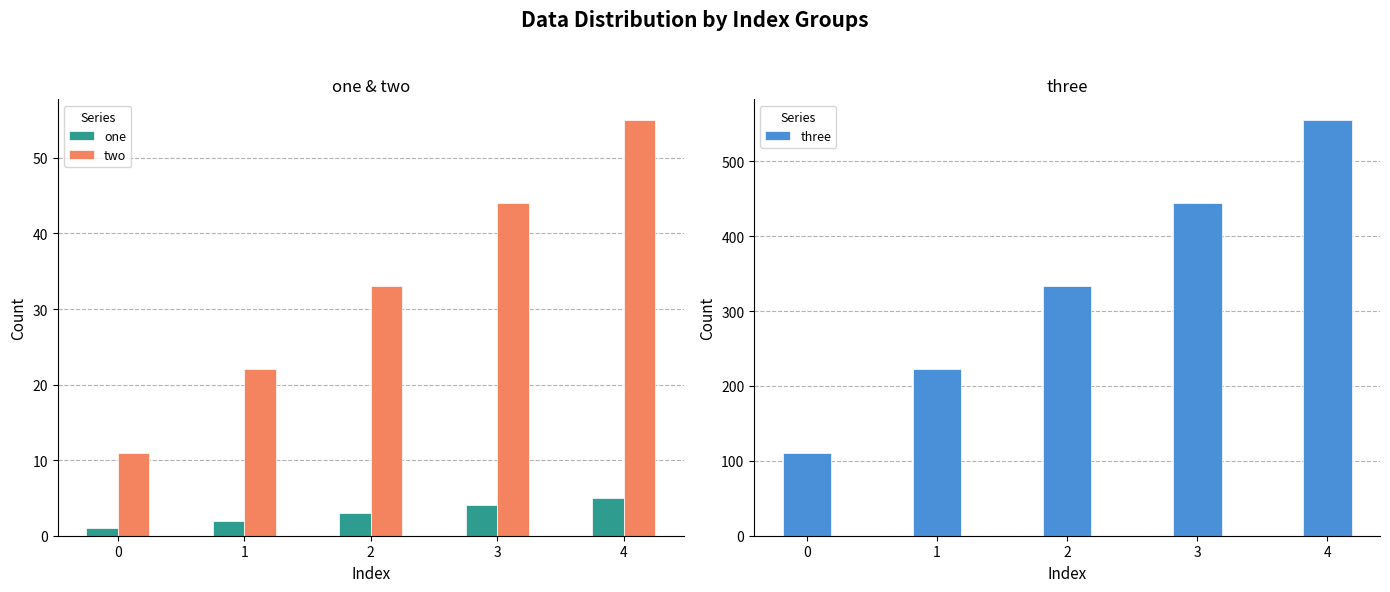

At which label does one reach its peak?

4